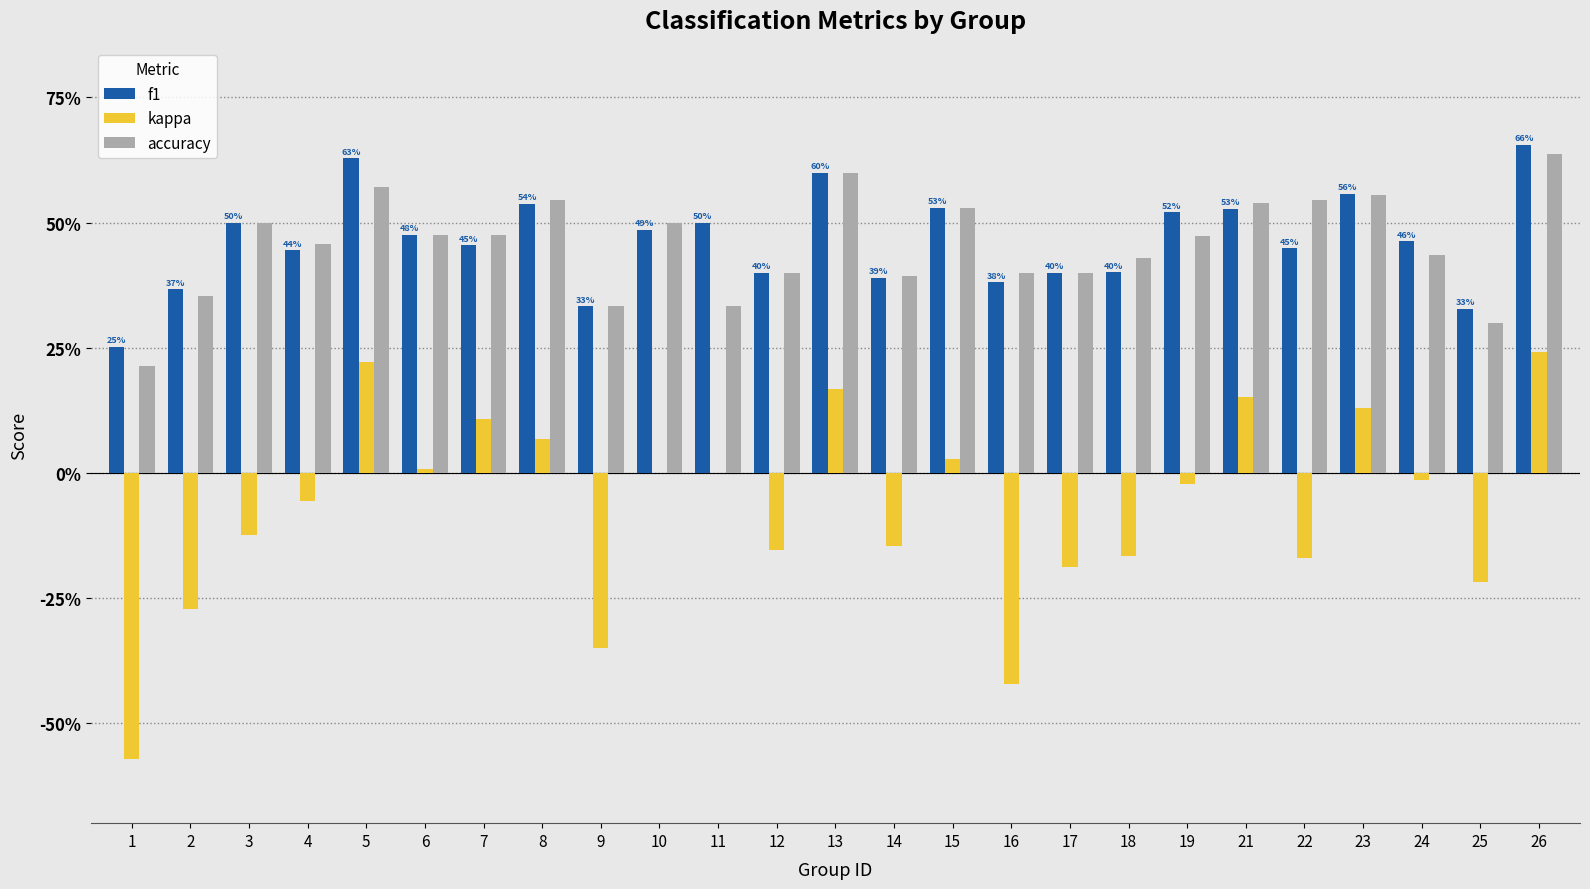

Which series has the largest range (max minus min)?

kappa